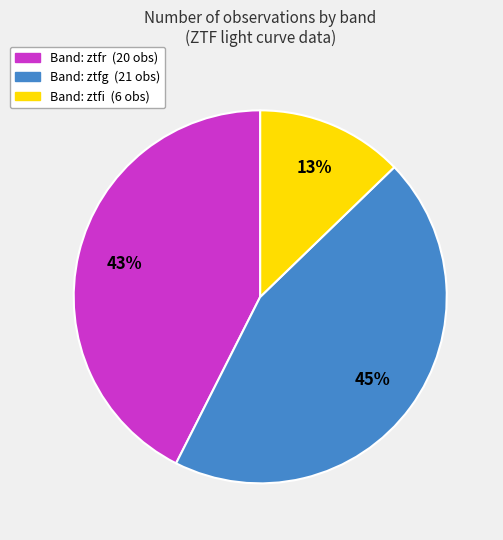

To the nearest percent, what is the average slice percentage?

33%